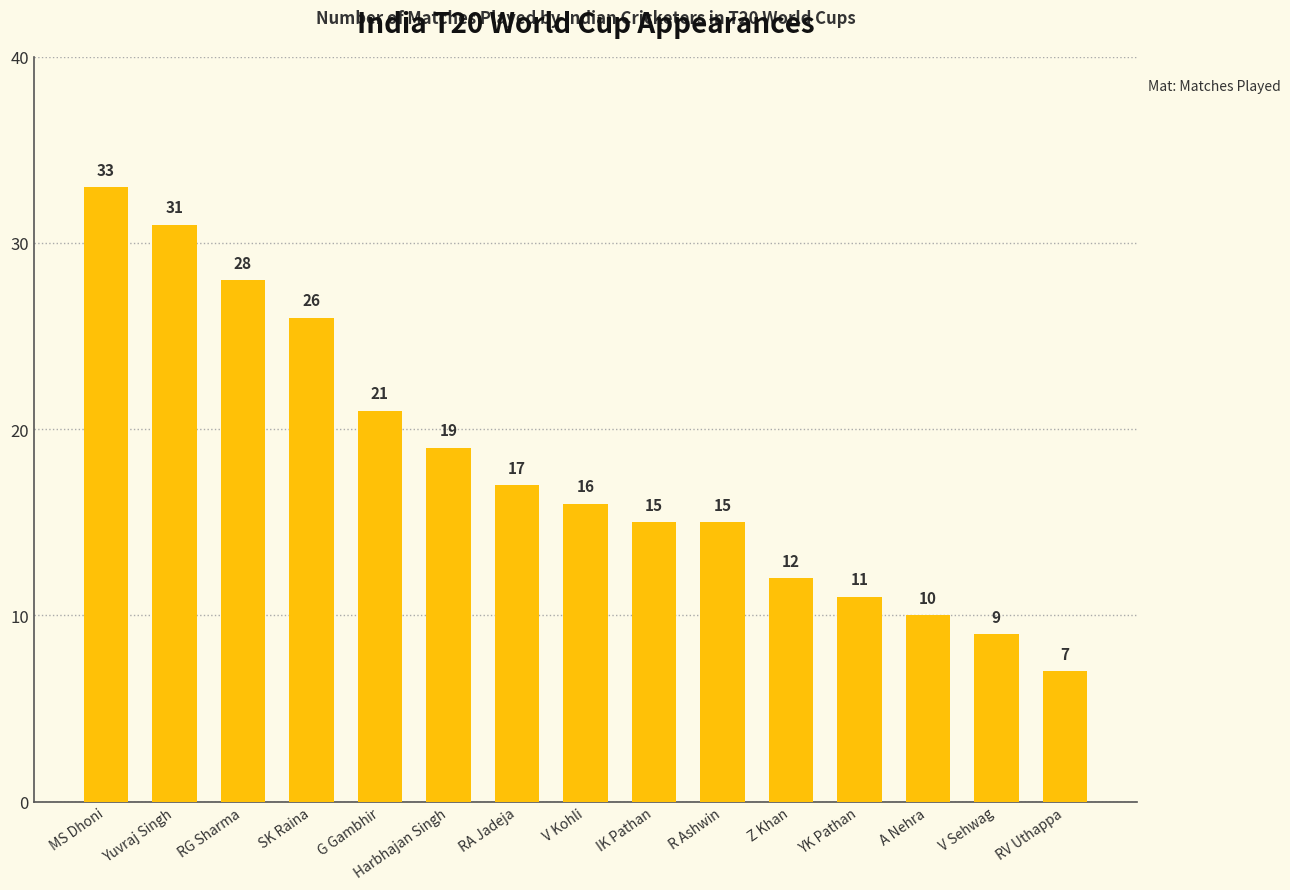

What is the greatest value displayed?

33